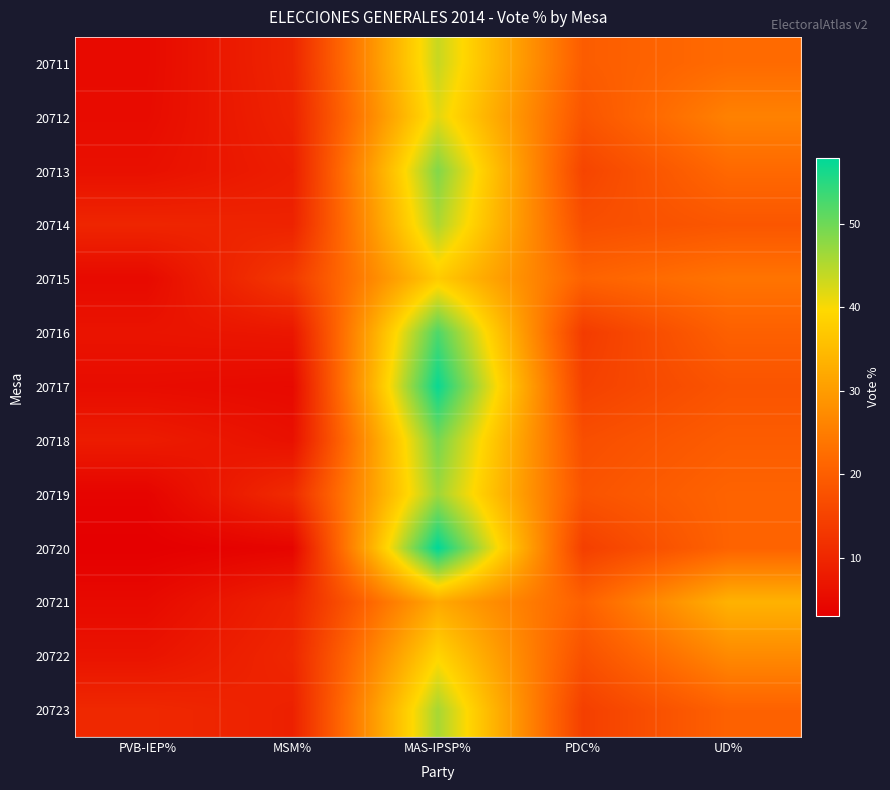

What is the spread (max minus min) of values at UD%?

15.4